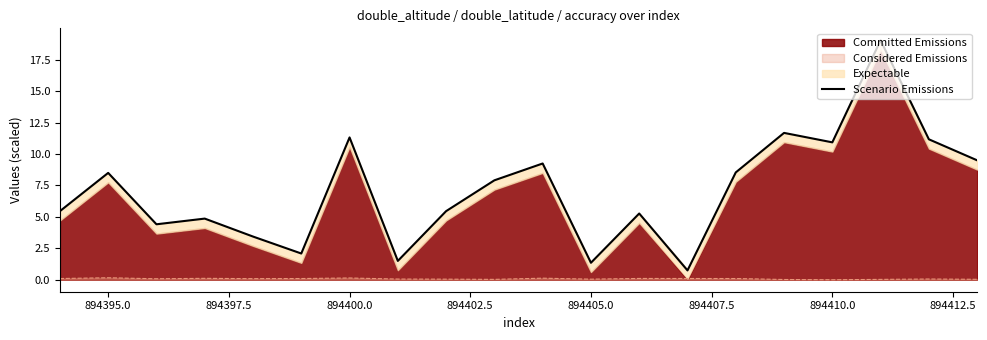

The value of Scenario Emissions at 894410.0 is 10.9. True or false?

True